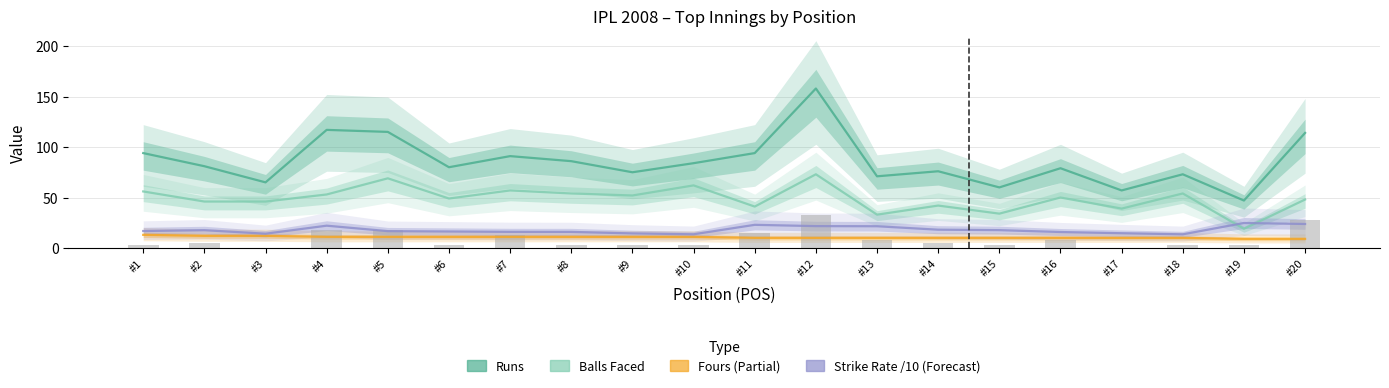

What is the sum of all Strike Rate /10 (Forecast) values?

357.7